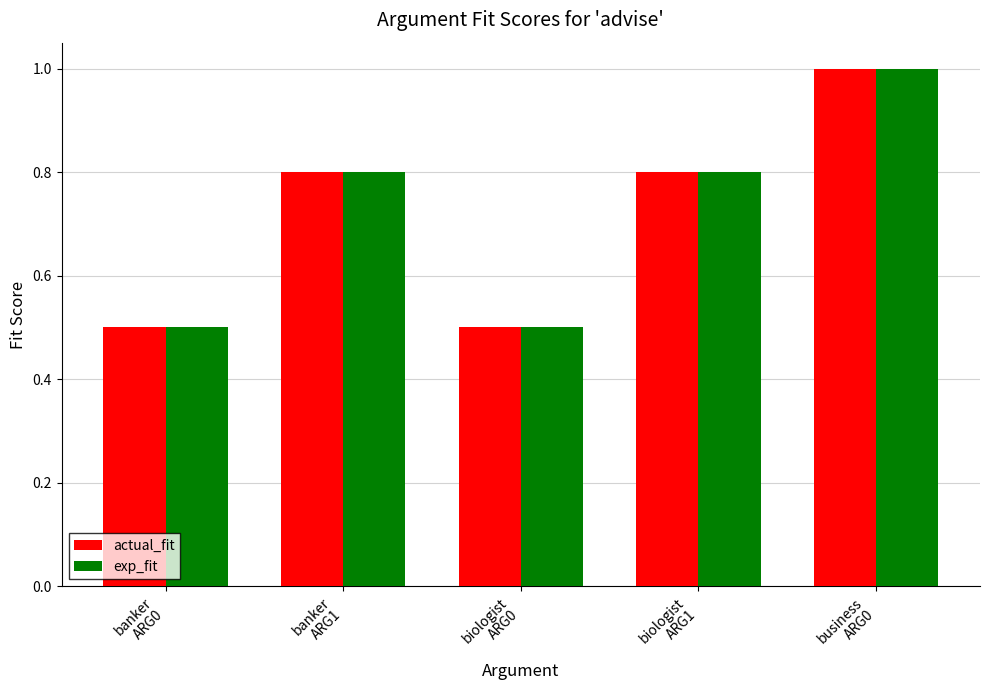

What is the average value of the exp_fit series?

0.7